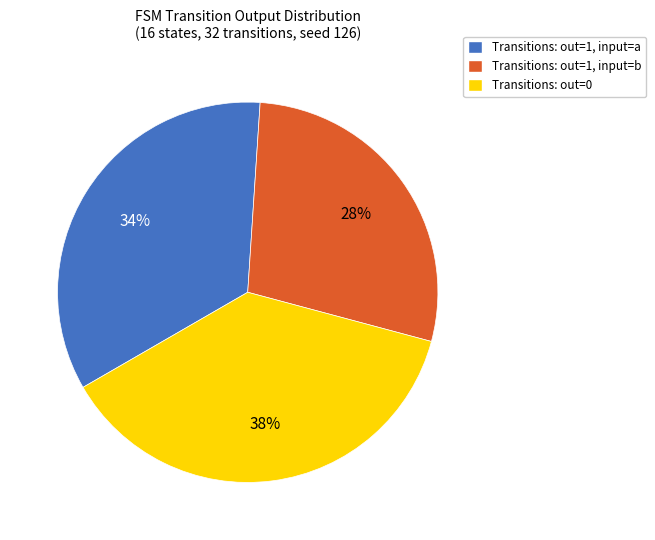

Is there any slice that represents more than half of the pie?

No